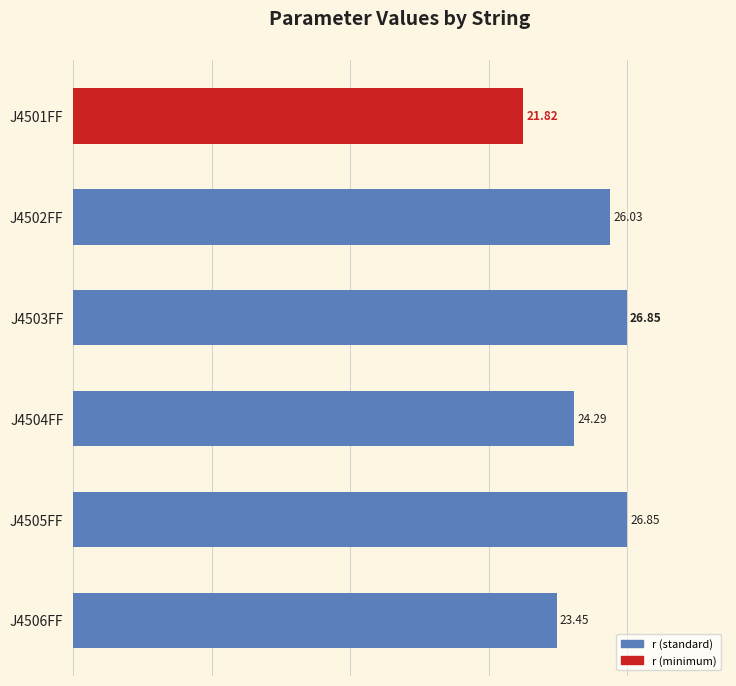

What is the change in value from J4502FF to J4503FF?

+0.8